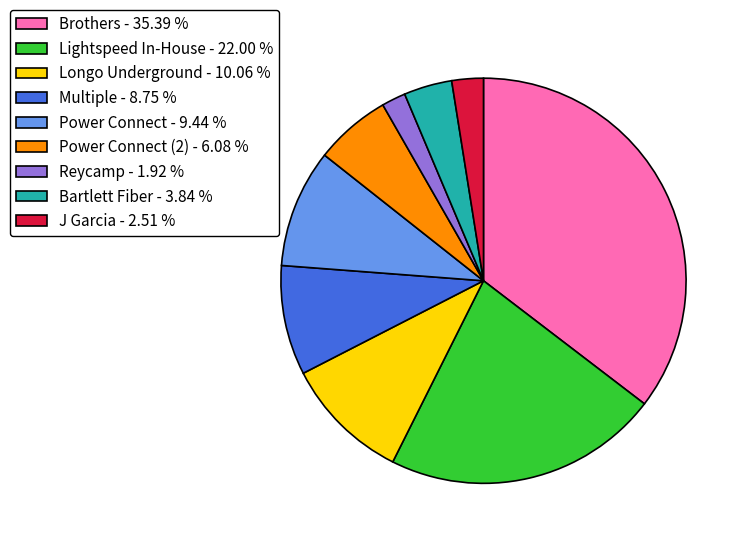

Count the number of slices in the pie.

9